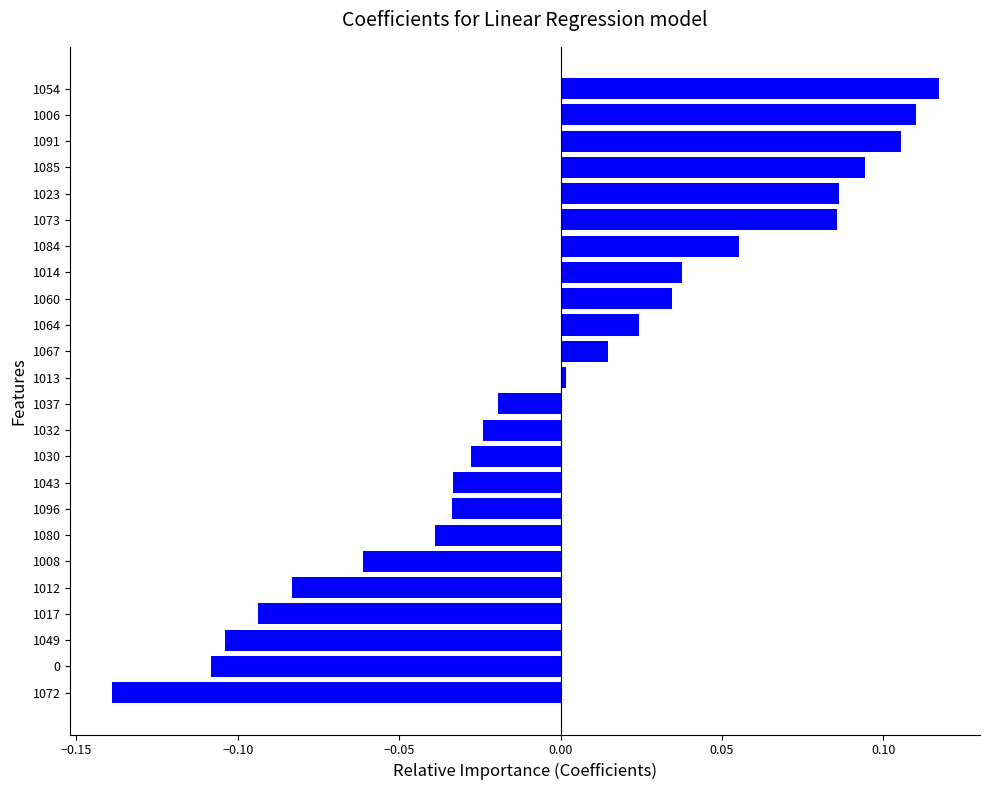

How many negative values are there?

12